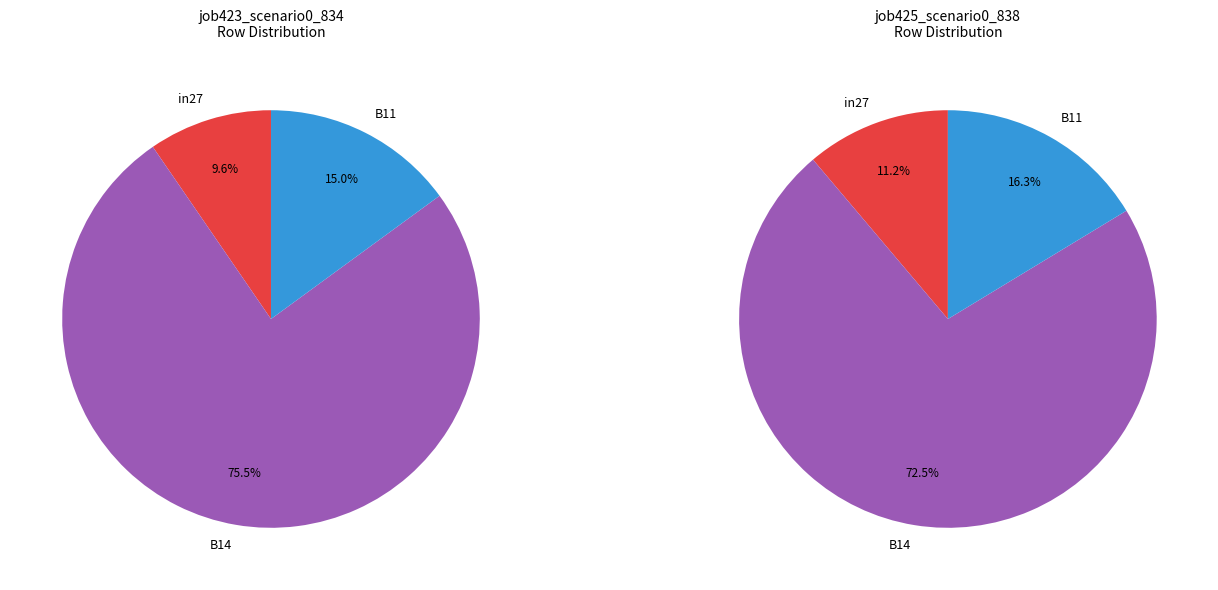

To the nearest percent, what is the average slice percentage?

33%